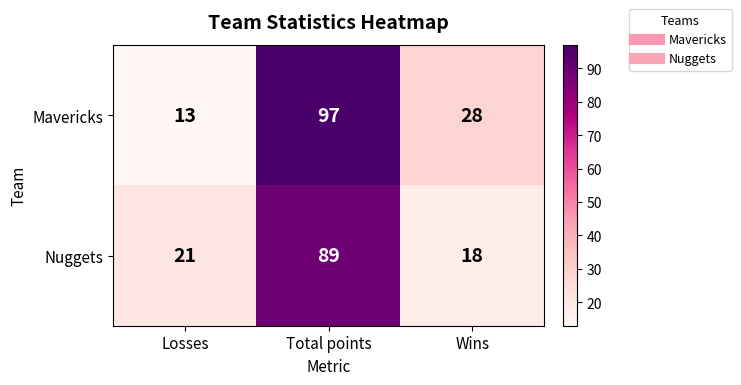

Rank the series by their average value, from highest to lowest.

Mavericks, Nuggets